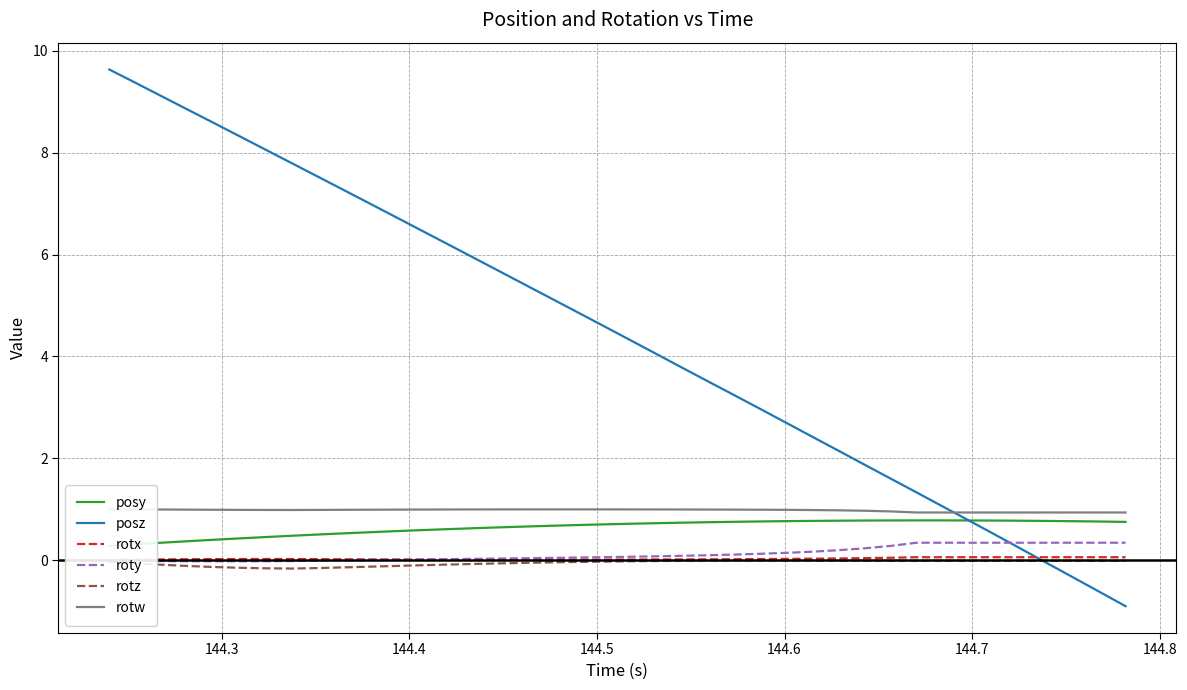

Is this an area chart (filled region under the line)?

No